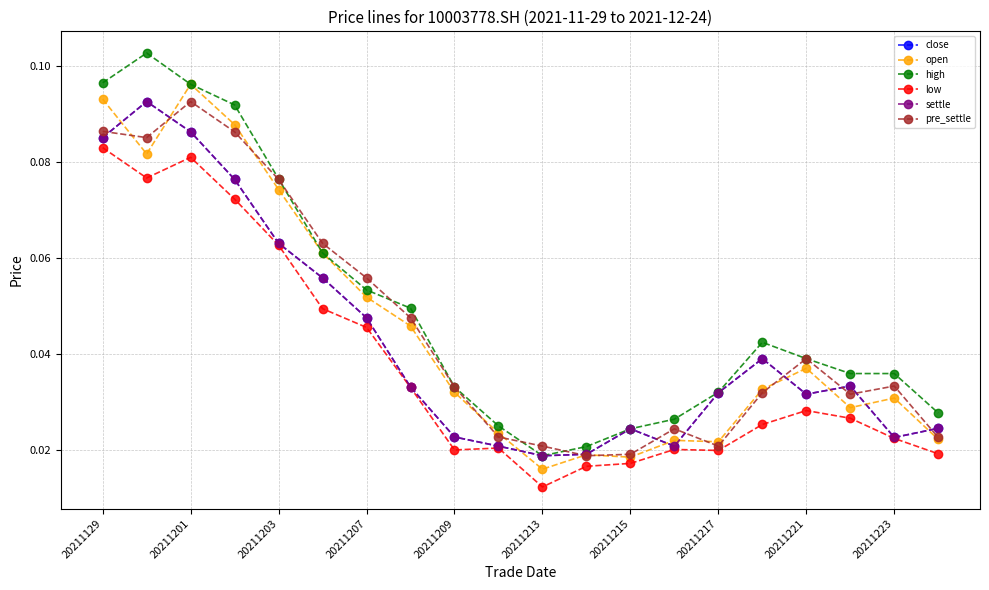

Does the chart display data point markers on the line(s)?

Yes